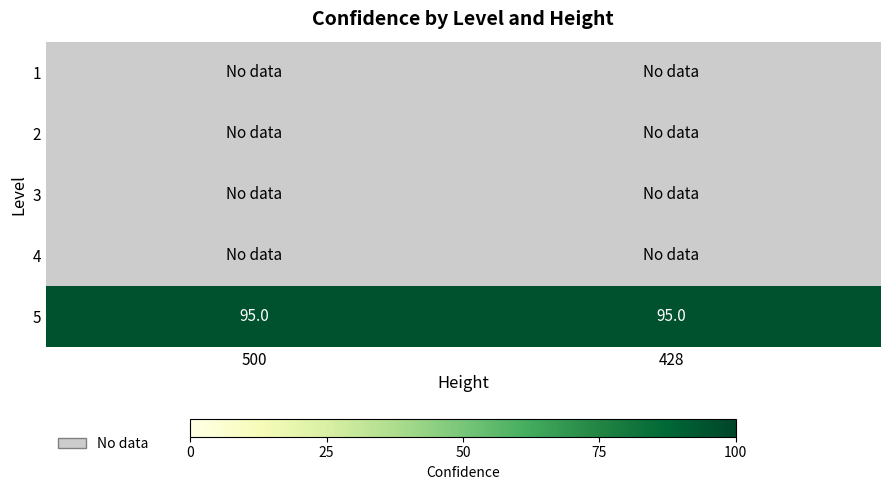

List the series in order of their peak value, highest first.

5, 1, 2, 3, 4